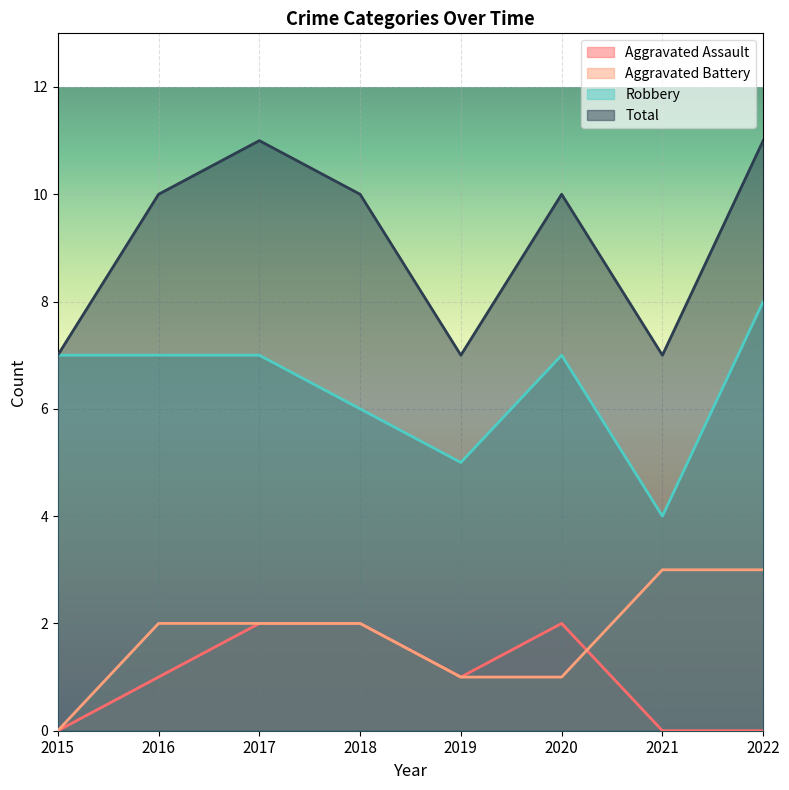

List the labels in order of Aggravated Assault value, largest first.

2017, 2018, 2020, 2016, 2019, 2015, 2021, 2022